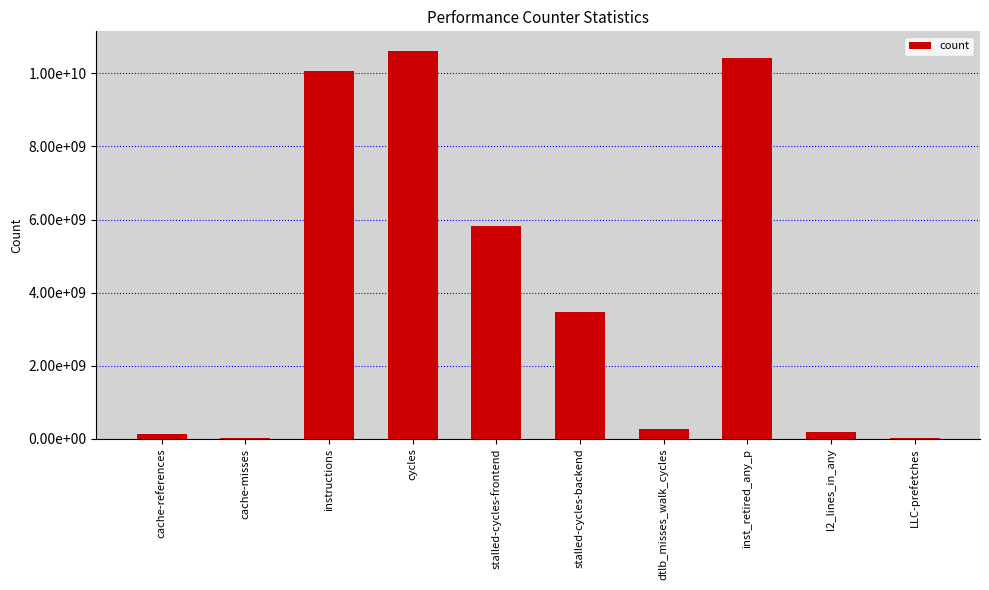

List the labels in order of value, smallest first.

cache-misses, LLC-prefetches, cache-references, l2_lines_in_any, dtlb_misses_walk_cycles, stalled-cycles-backend, stalled-cycles-frontend, instructions, inst_retired_any_p, cycles